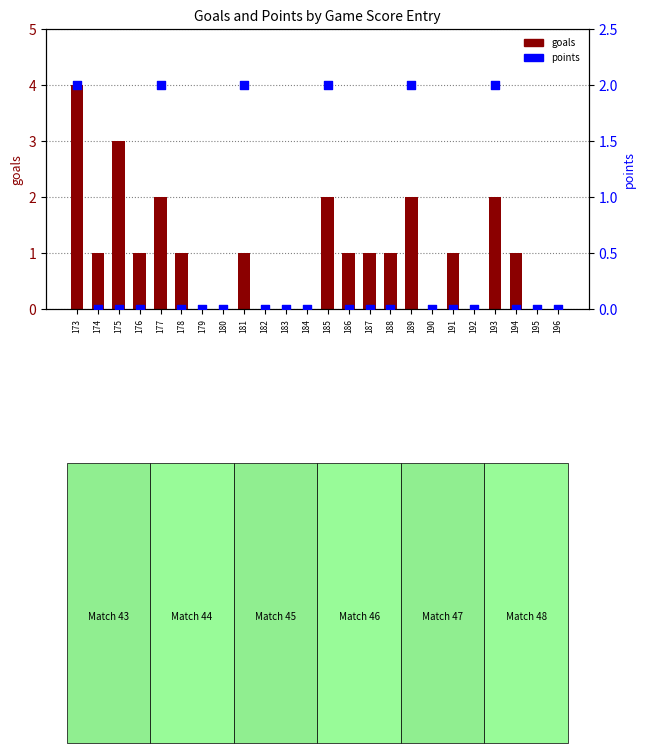

Which series has the largest Y range (max minus min)?

goals